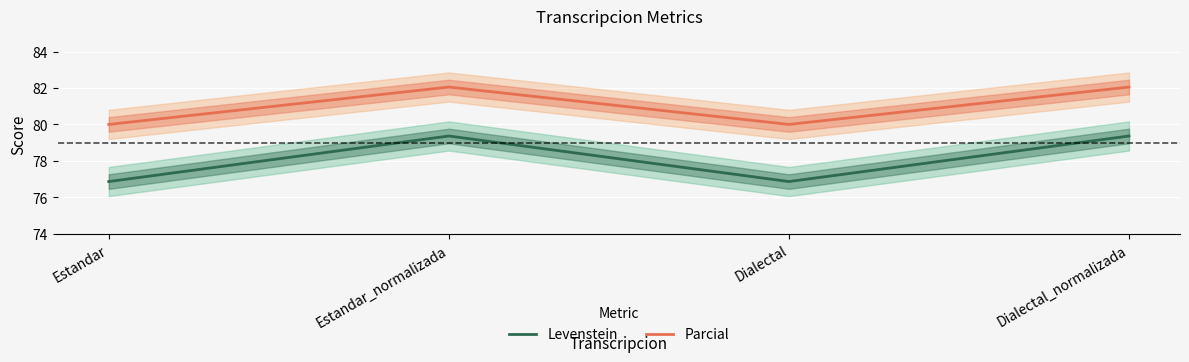

How many Levenstein values are between 76 and 79?

2